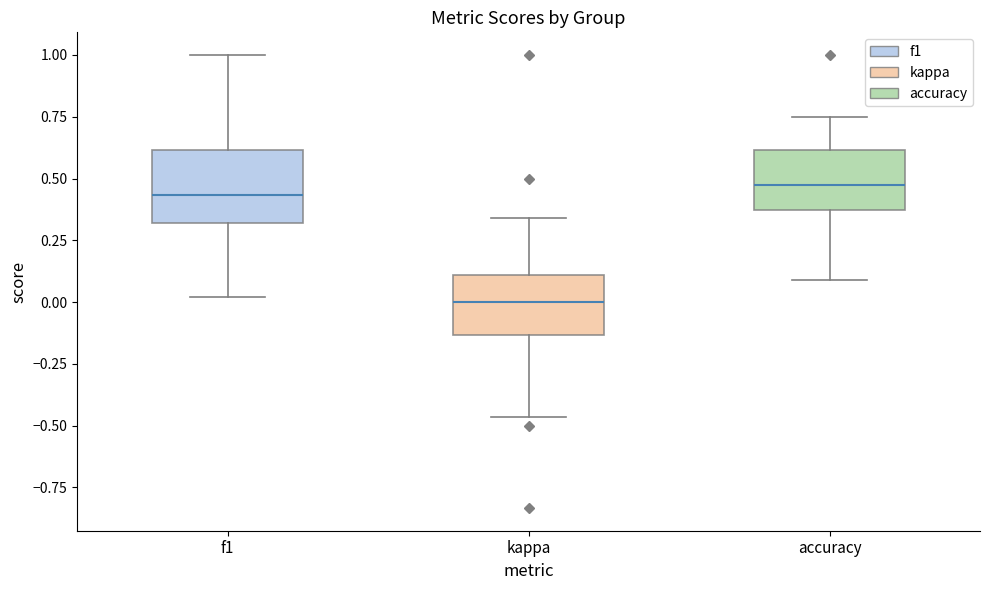

Where is the upper edge of the box for accuracy on the y-axis? The values are not printed on the chart, so give them approximately, as read against the axis.

0.60